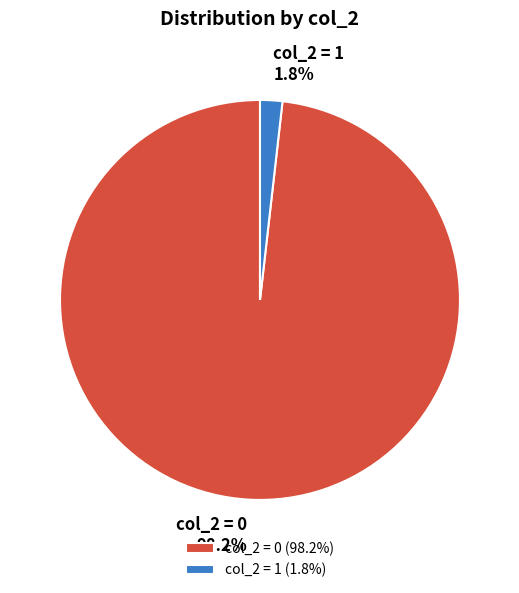

Which has a higher value, col_2 = 1 or col_2 = 0?

col_2 = 0